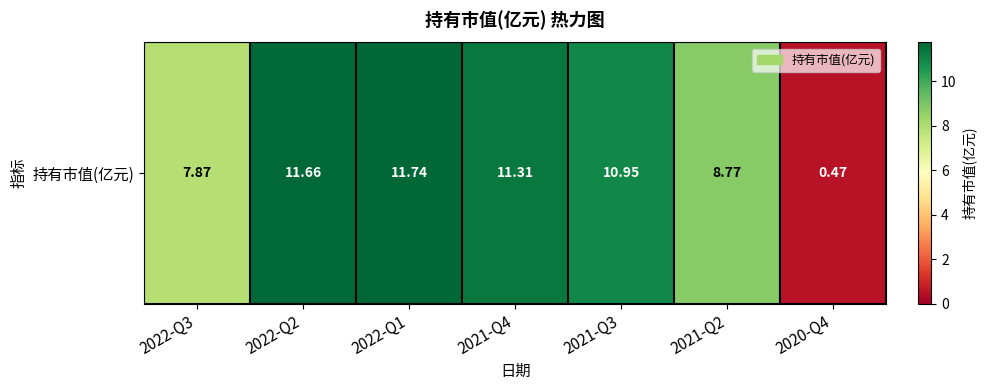

What is the minimum value shown in the chart?

0.5